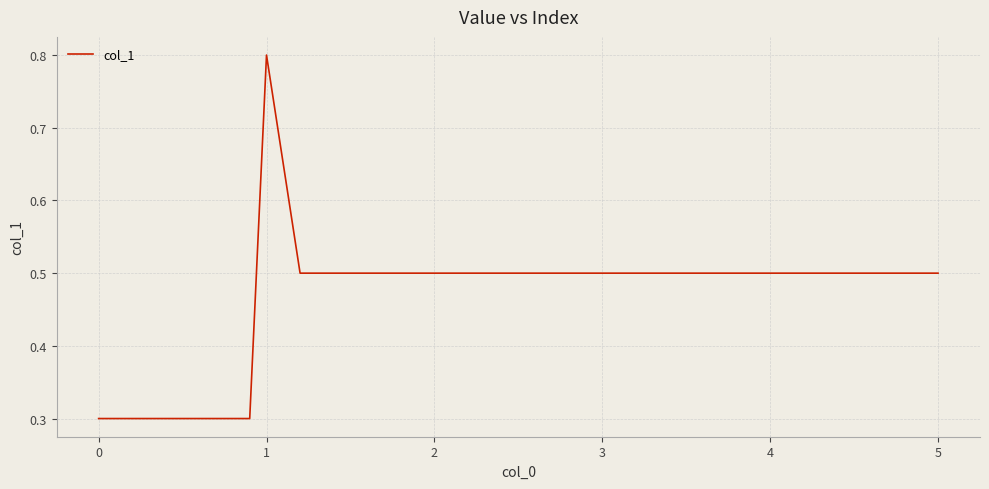

What is the difference between the maximum and minimum values?

0.5